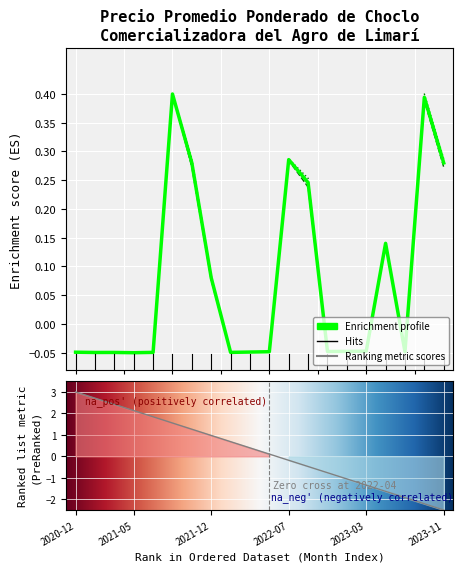

What position from the right is 2023-10?

2